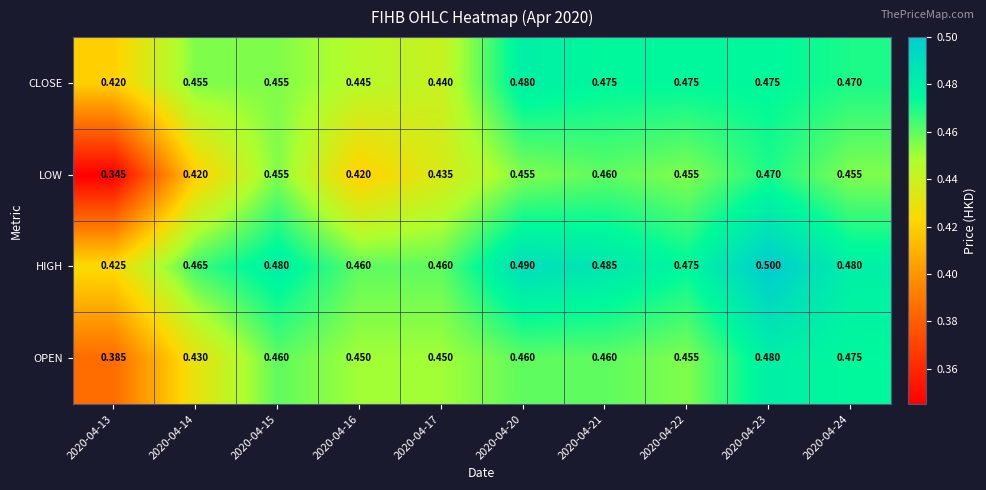

Which series has the largest total across all categories?

HIGH